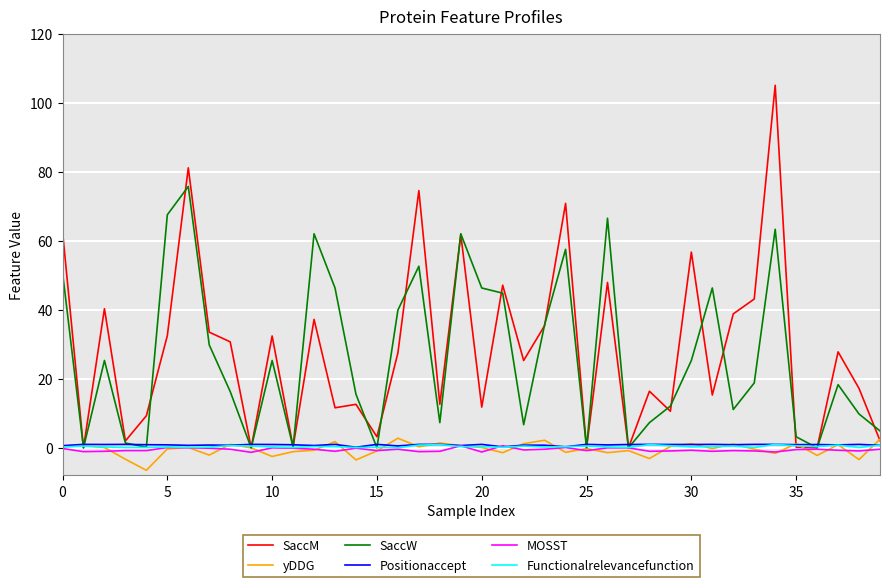

Which series has the largest range (max minus min)?

SaccM